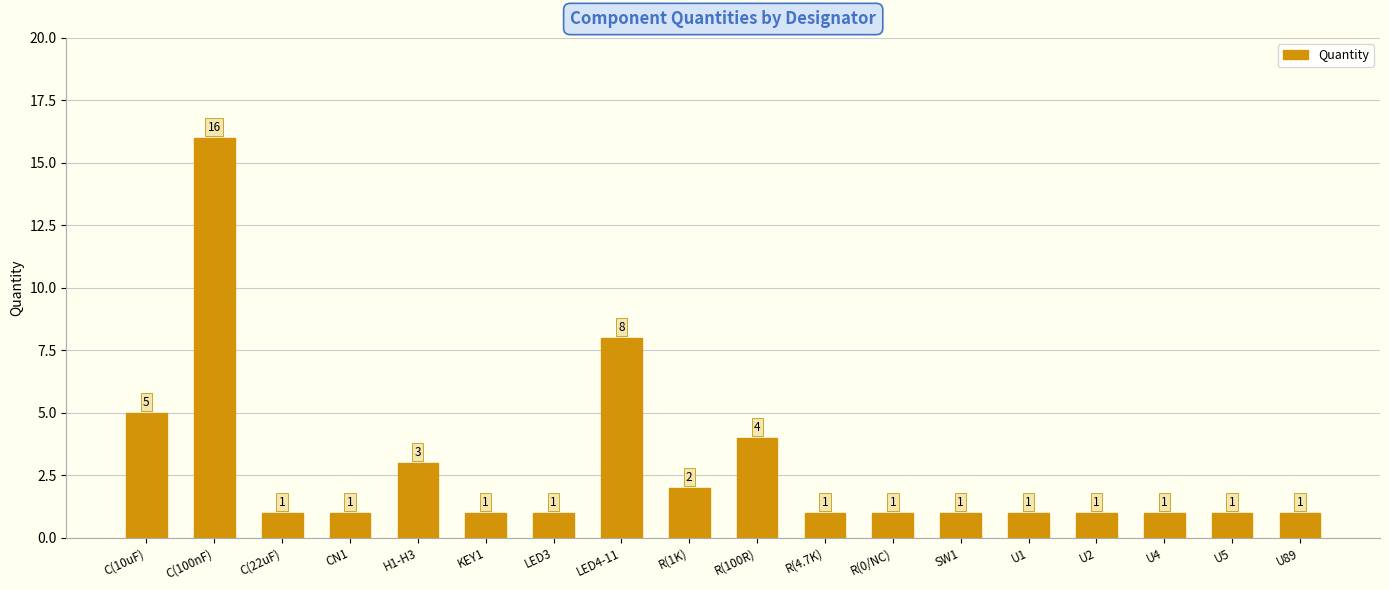

What is the greatest value displayed?

16